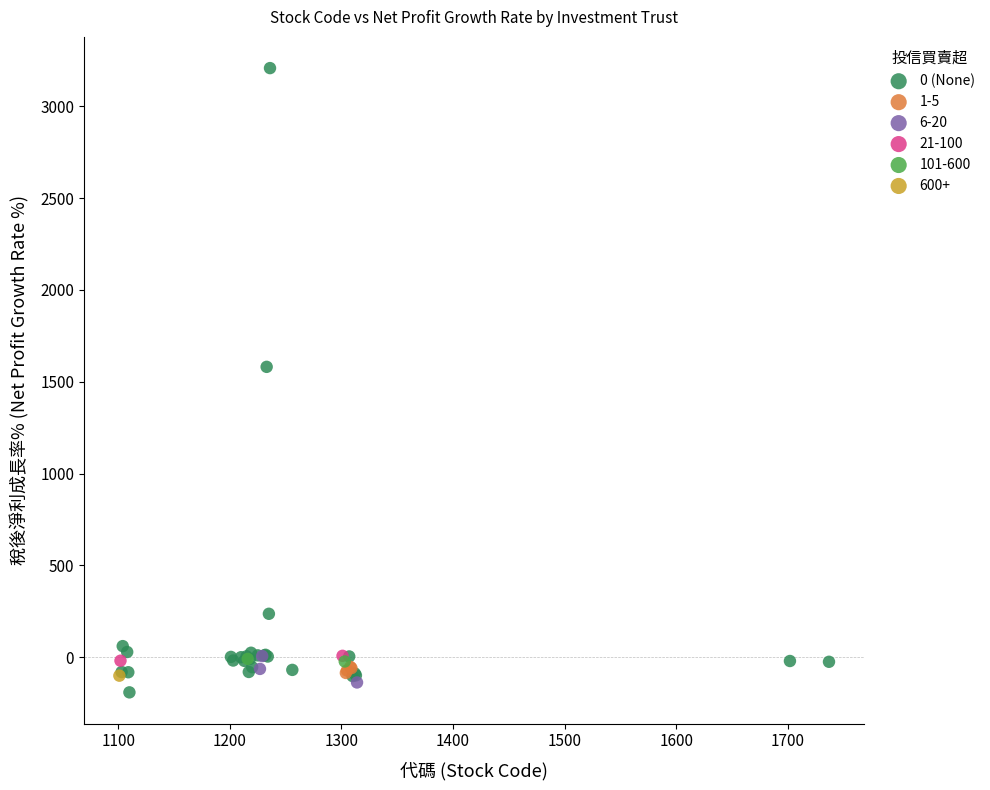

What are all the series names shown in the legend?

0 (None), 1-5, 6-20, 21-100, 101-600, 600+